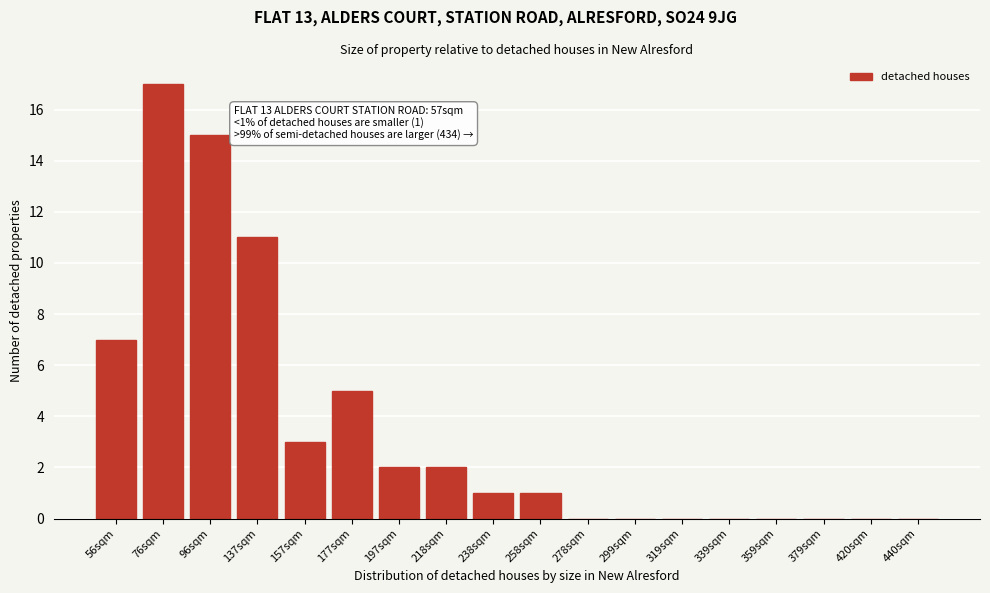

Reading right to left, what are all the values shown in this chart?

440sqm=0	420sqm=0	379sqm=0	359sqm=0	339sqm=0	319sqm=0	299sqm=0	278sqm=0	258sqm=1	238sqm=1	218sqm=2	197sqm=2	177sqm=5	157sqm=3	137sqm=11	96sqm=15	76sqm=17	56sqm=7